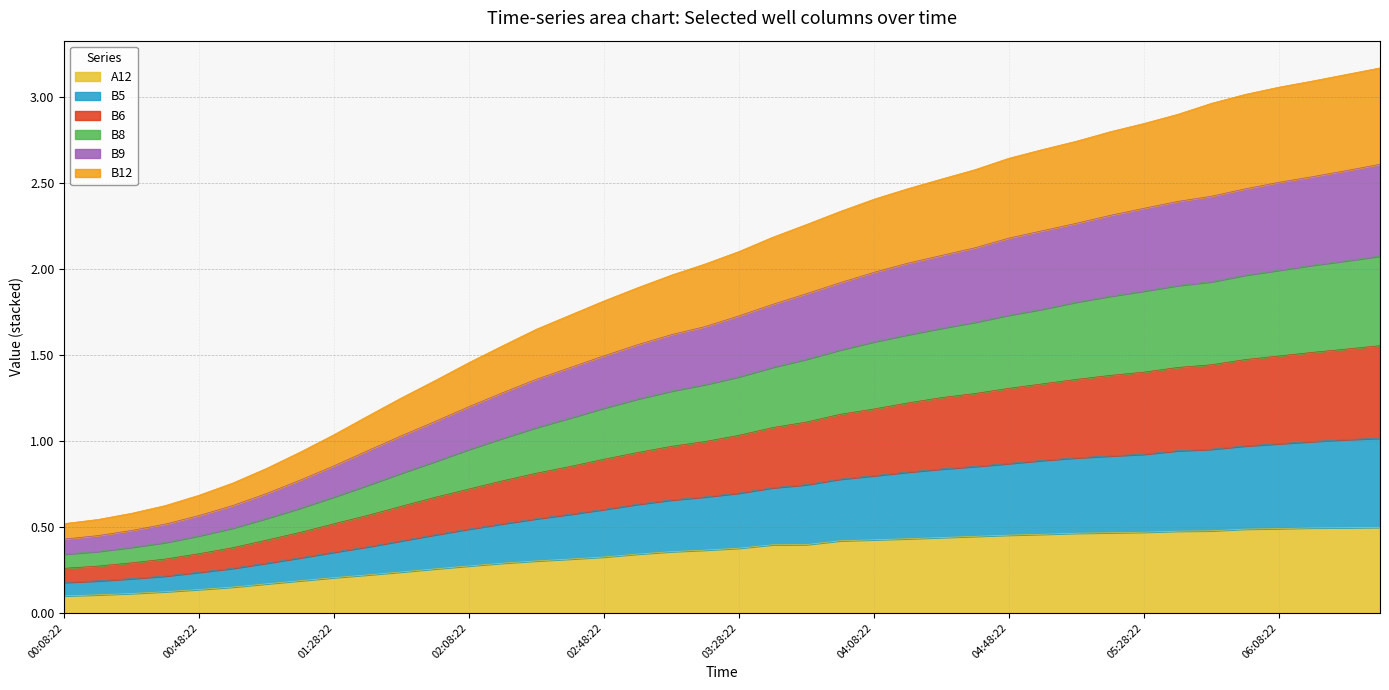

How many lines are shown in the chart?

6